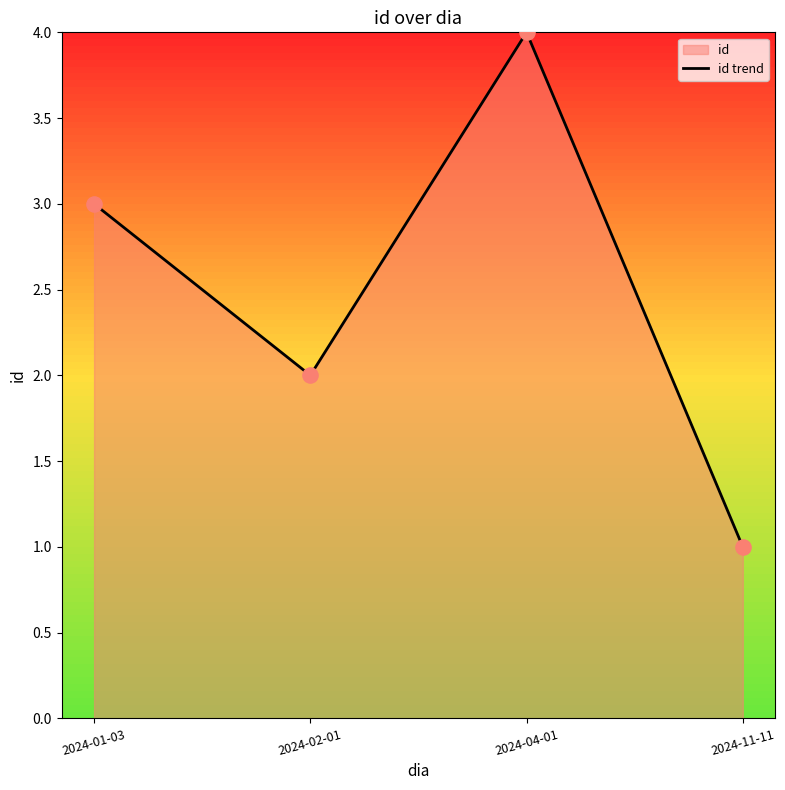

Approximately how many times larger is the value at 2024-02-01 compared to 2024-01-03?

0.7